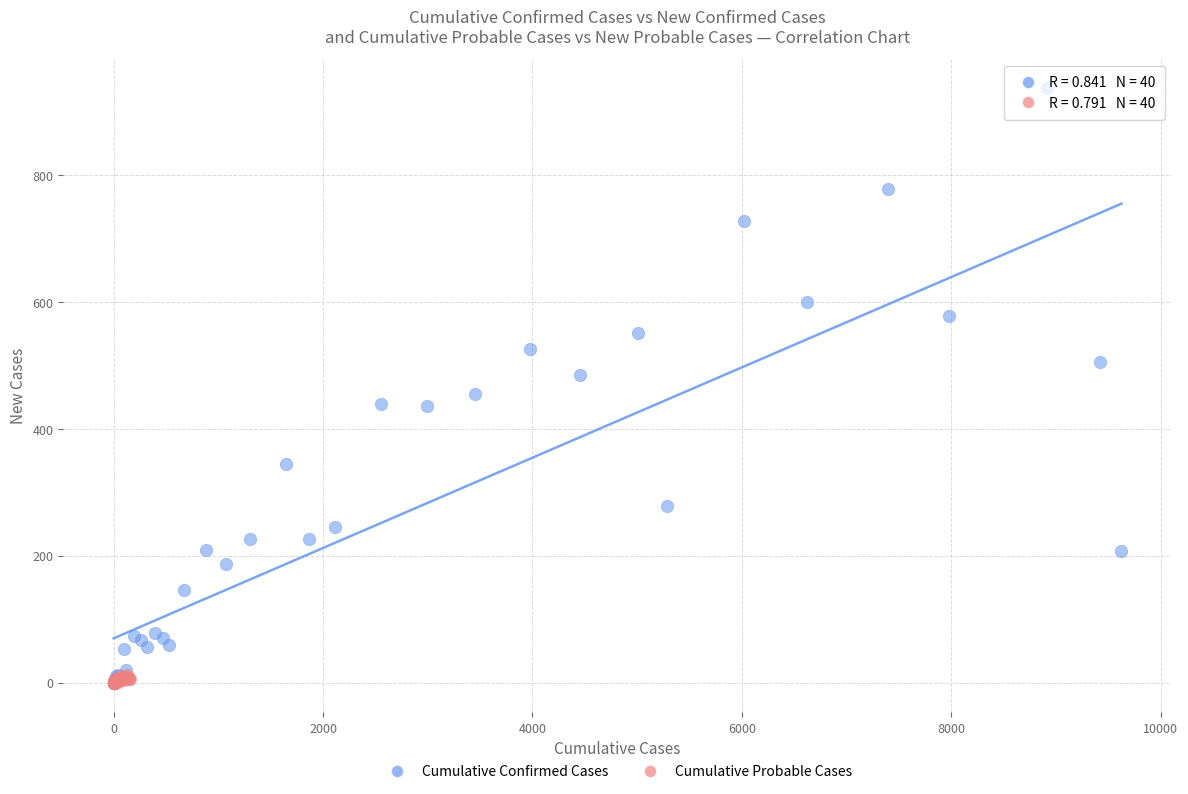

Which series has the widest spread of Y values?

Cumulative Confirmed Cases